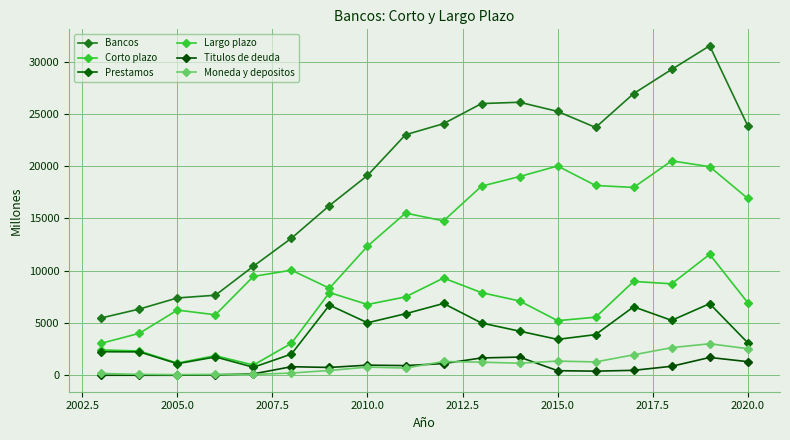

List the series in order of their peak value, highest first.

Bancos, Largo plazo, Corto plazo, Prestamos, Moneda y depositos, Titulos de deuda